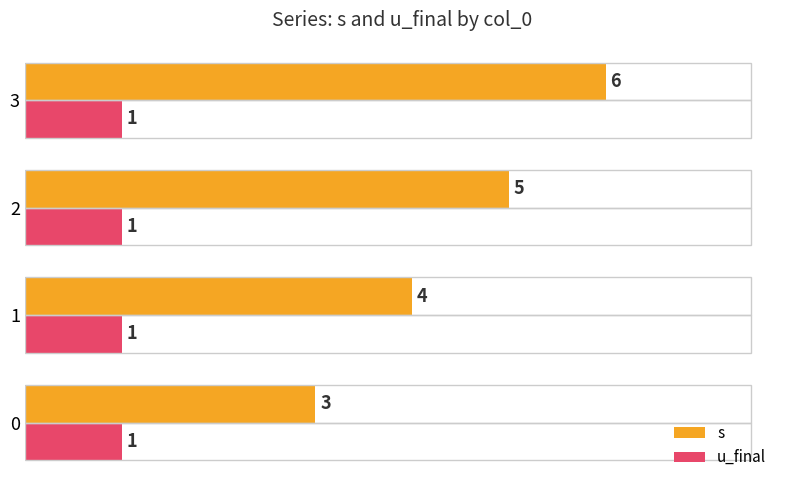

Is the value of u_final at 3 greater than the value of s at 2?

No